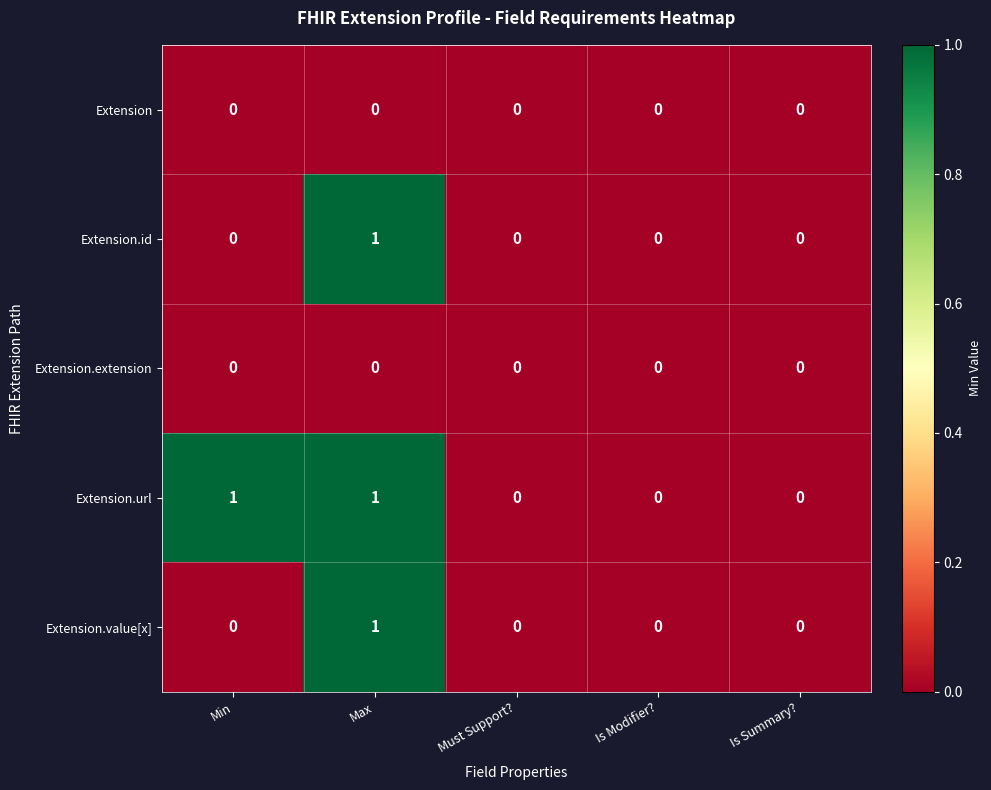

How many categories are shown in the chart?

5